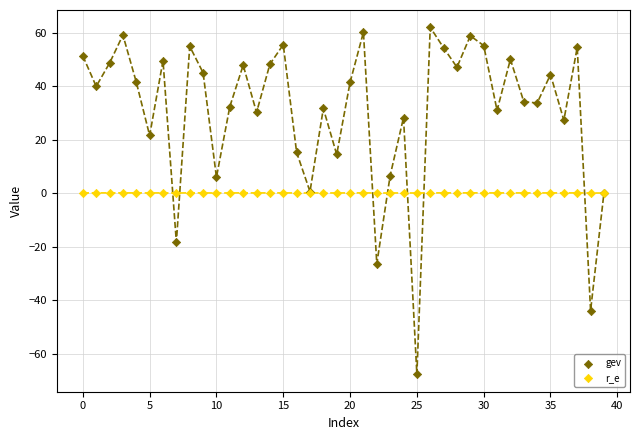

Which series reaches the maximum Y coordinate?

gev